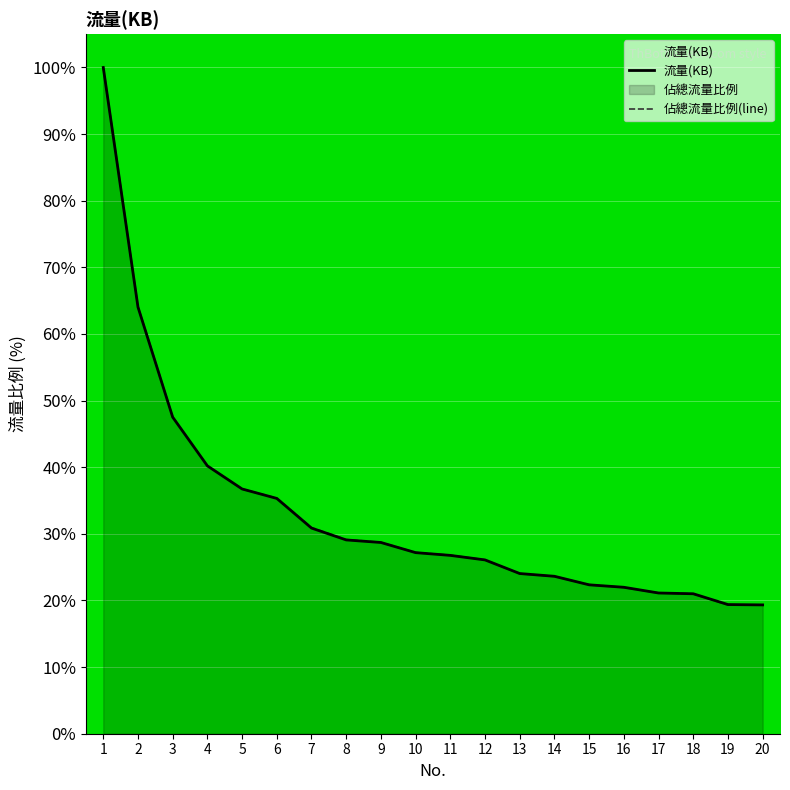

What is the total value across all series at 3?

95.0